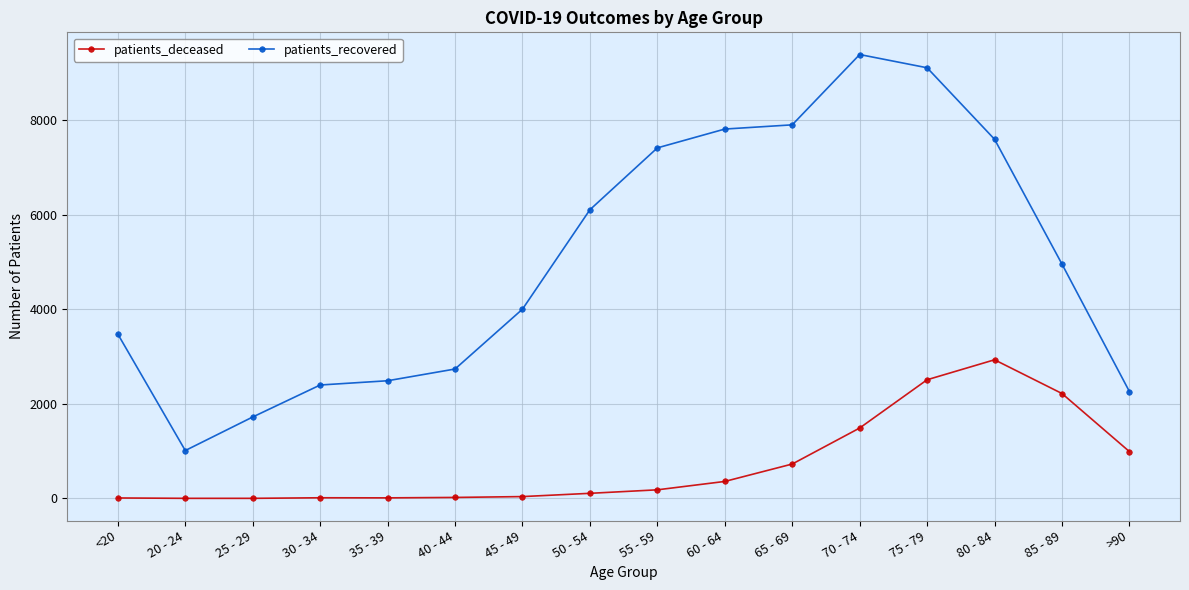

At how many categories does at least one series exceed 7305?

6